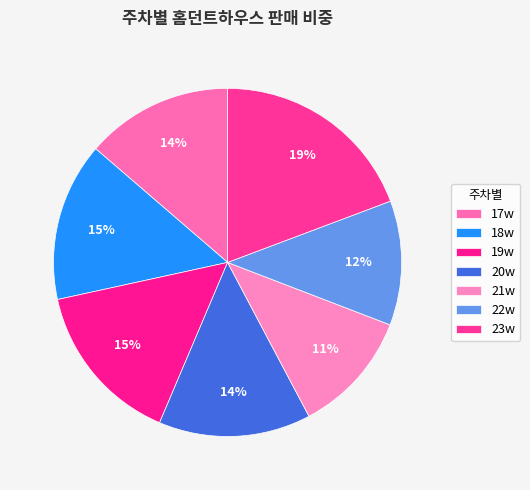

Combined, what portion of the pie is 19w and 22w?

26.8%